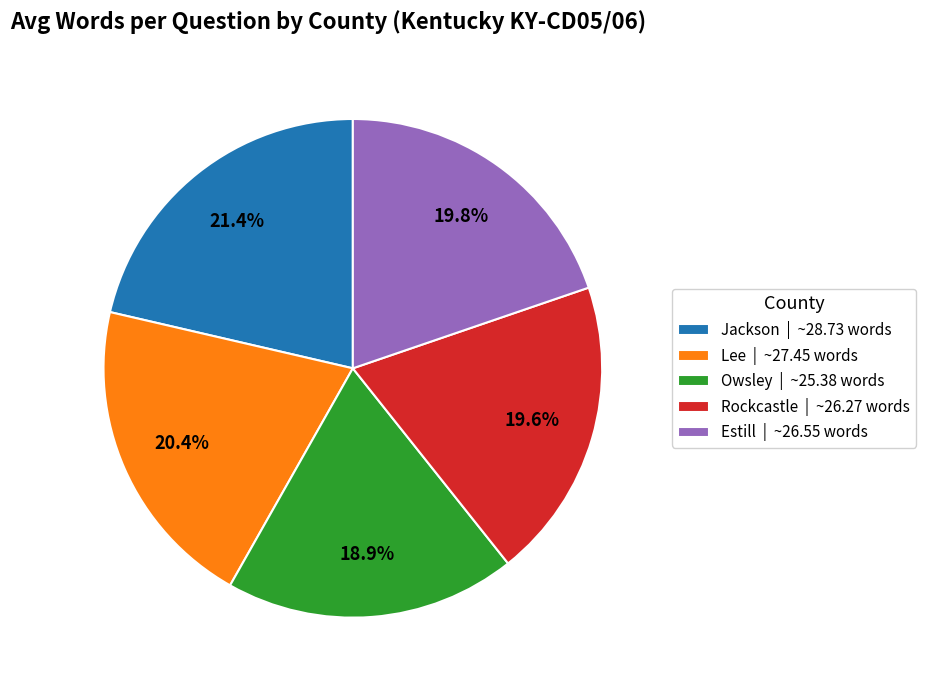

To the nearest percent, what portion does Jackson represent?

21%